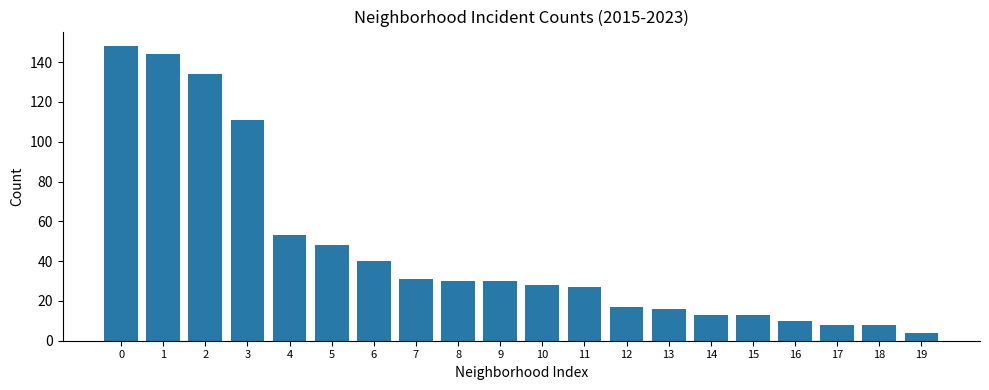

What is the difference between the maximum and minimum values?

144